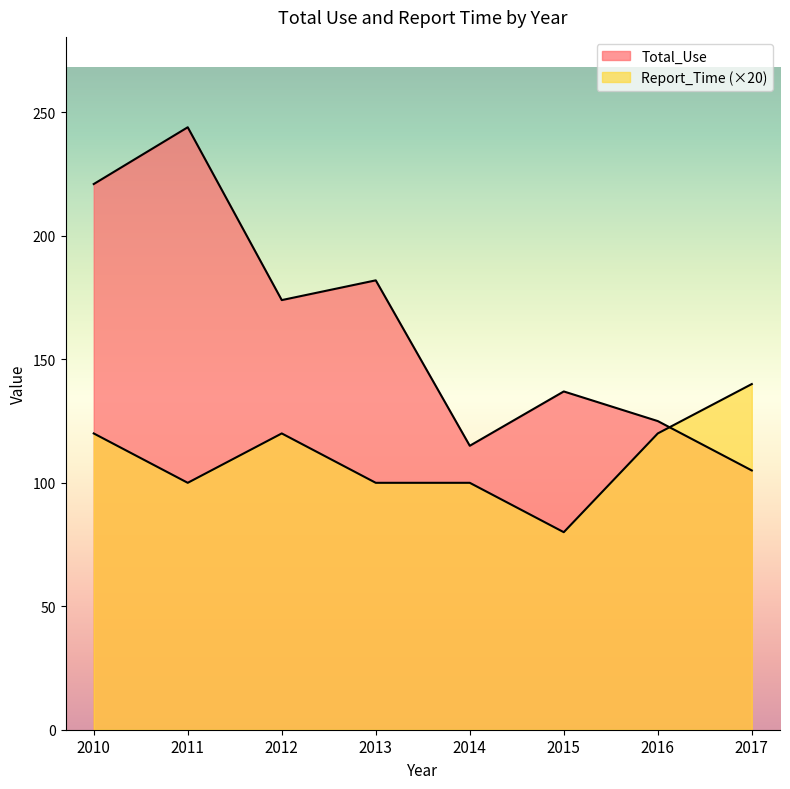

Where does the Report_Time series first go above 120?

2017